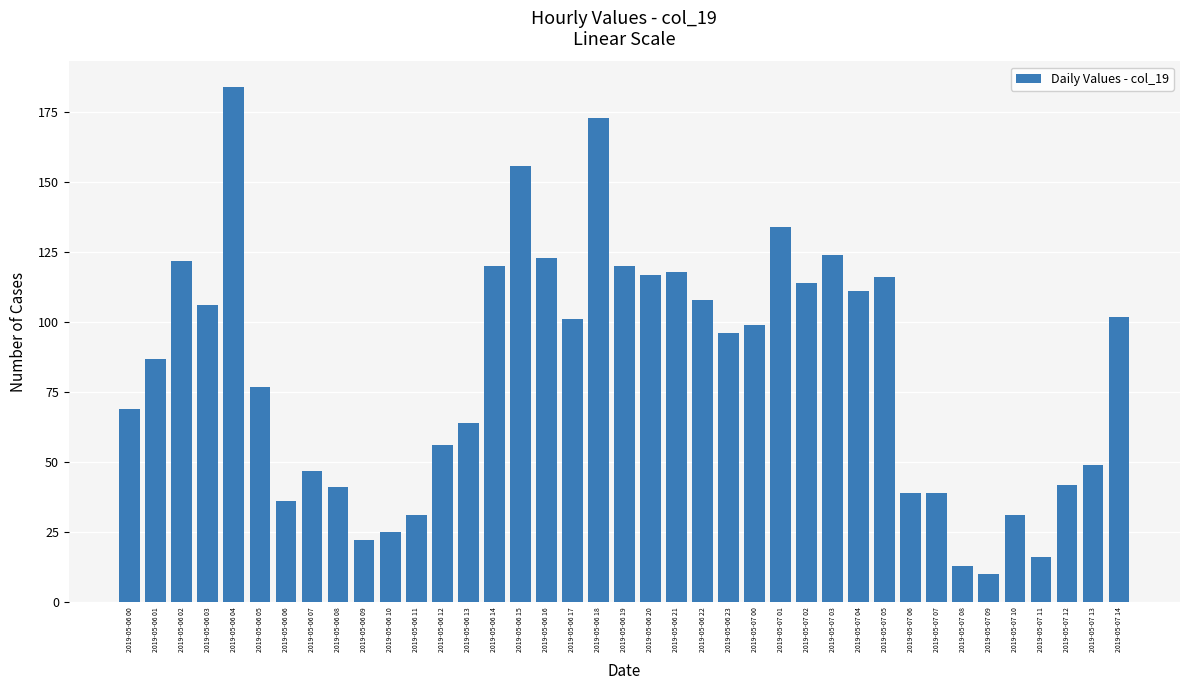

Reading left to right, list all the values displayed in this chart.

2019-05-06 00=69	2019-05-06 01=87	2019-05-06 02=122	2019-05-06 03=106	2019-05-06 04=184	2019-05-06 05=77	2019-05-06 06=36	2019-05-06 07=47	2019-05-06 08=41	2019-05-06 09=22	2019-05-06 10=25	2019-05-06 11=31	2019-05-06 12=56	2019-05-06 13=64	2019-05-06 14=120	2019-05-06 15=156	2019-05-06 16=123	2019-05-06 17=101	2019-05-06 18=173	2019-05-06 19=120	2019-05-06 20=117	2019-05-06 21=118	2019-05-06 22=108	2019-05-06 23=96	2019-05-07 00=99	2019-05-07 01=134	2019-05-07 02=114	2019-05-07 03=124	2019-05-07 04=111	2019-05-07 05=116	2019-05-07 06=39	2019-05-07 07=39	2019-05-07 08=13	2019-05-07 09=10	2019-05-07 10=31	2019-05-07 11=16	2019-05-07 12=42	2019-05-07 13=49	2019-05-07 14=102